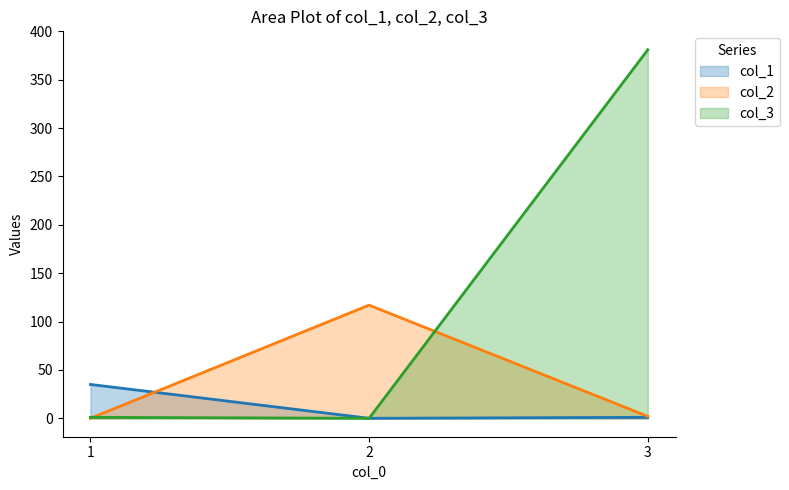

Where is col_2 nearest to the value 58?

3